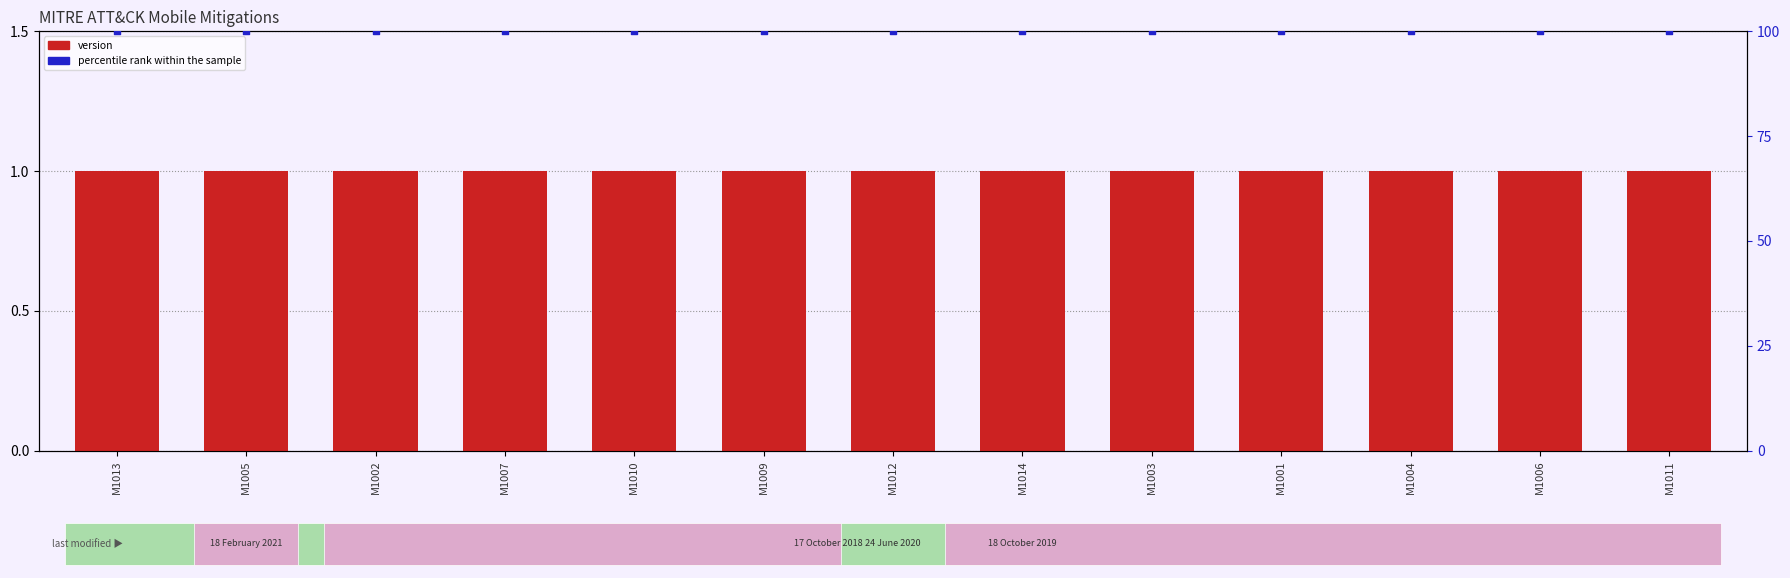

Which series reaches the minimum Y coordinate?

version